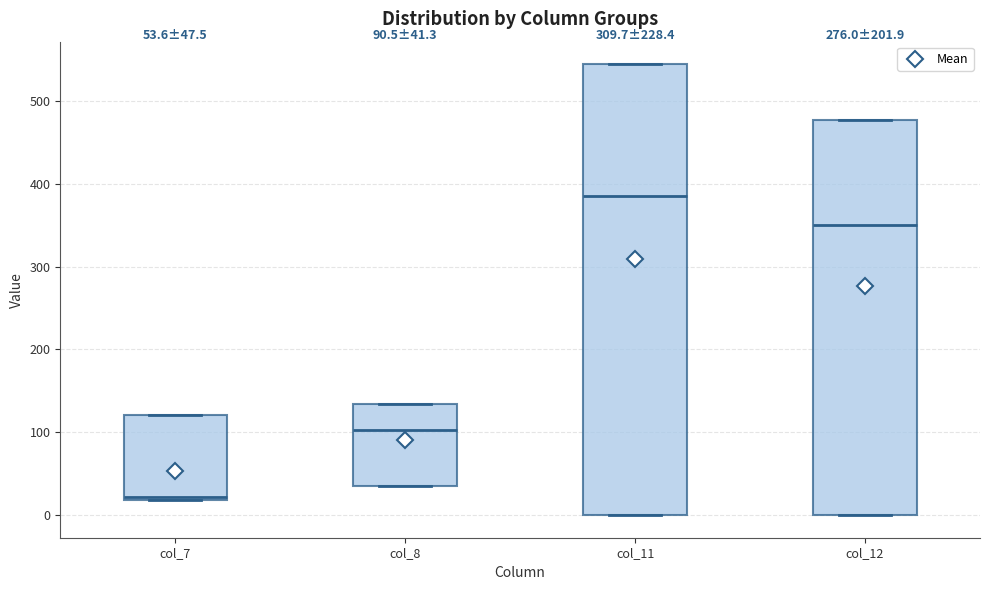

Which box's median line is the lowest?

col_7